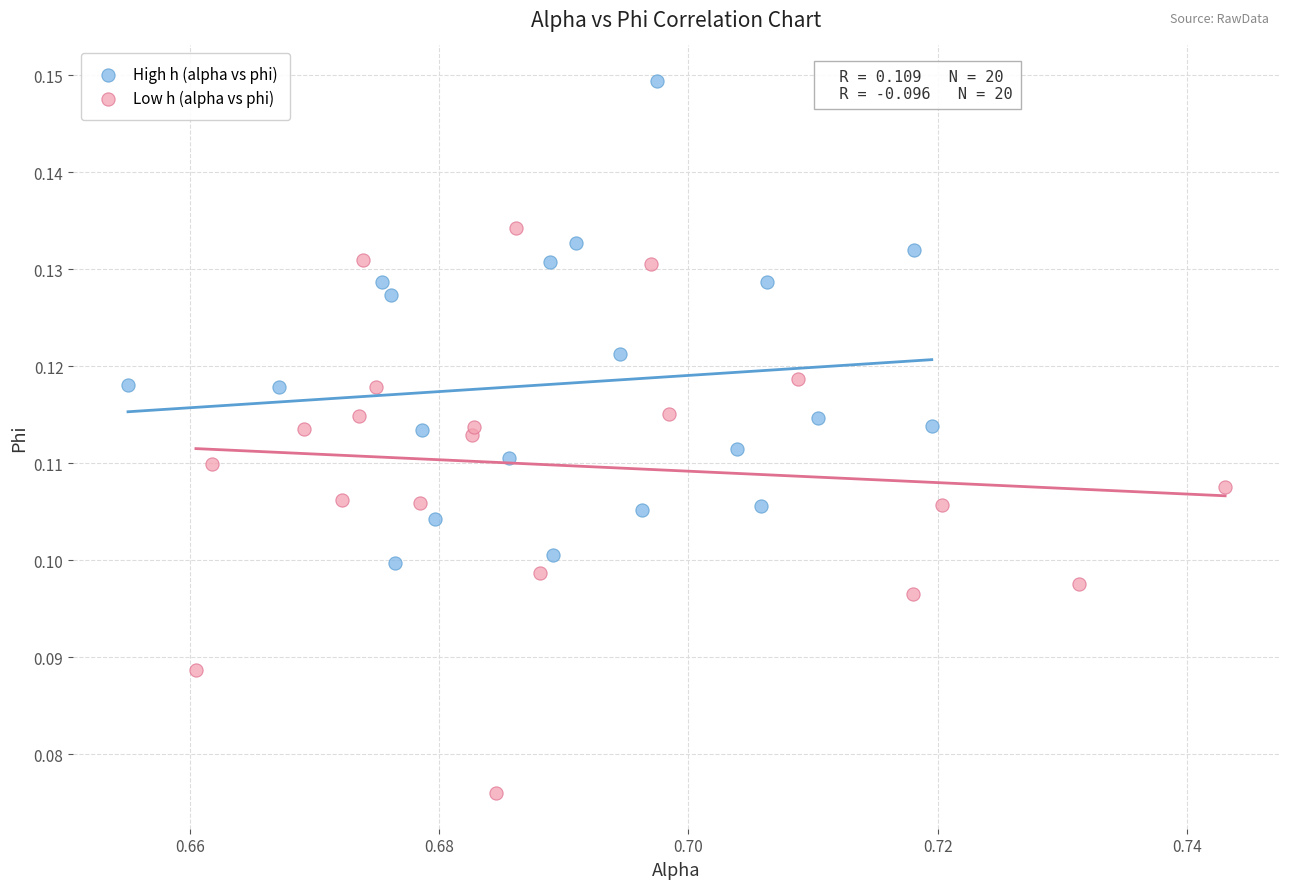

Which series has the widest spread of Y values?

Low h (alpha vs phi)